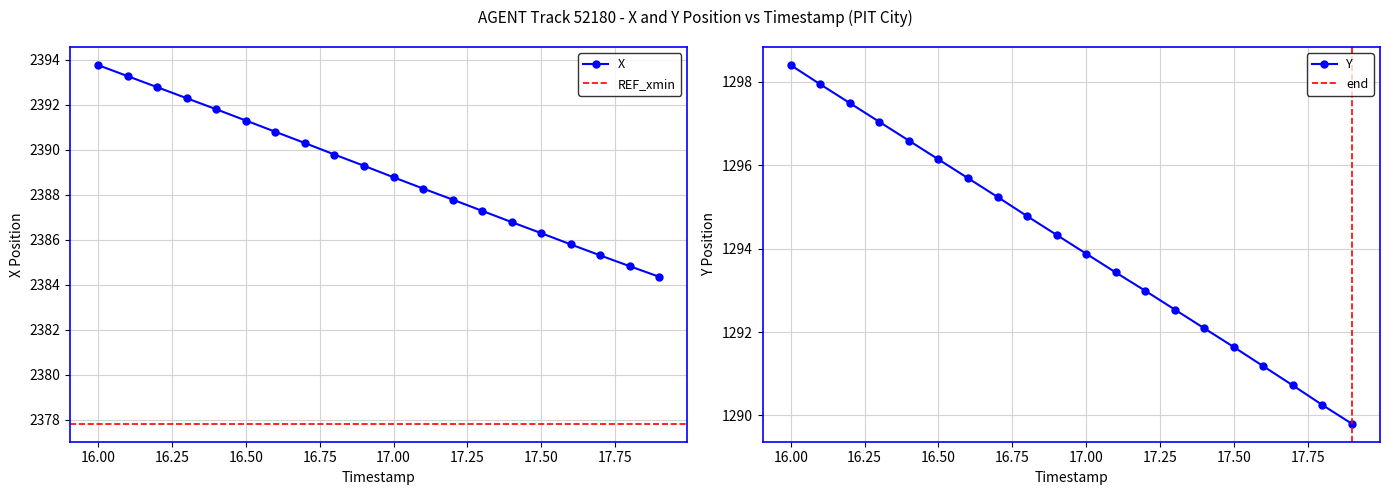

What is the difference between the maximum and minimum values in the X series?

9.4